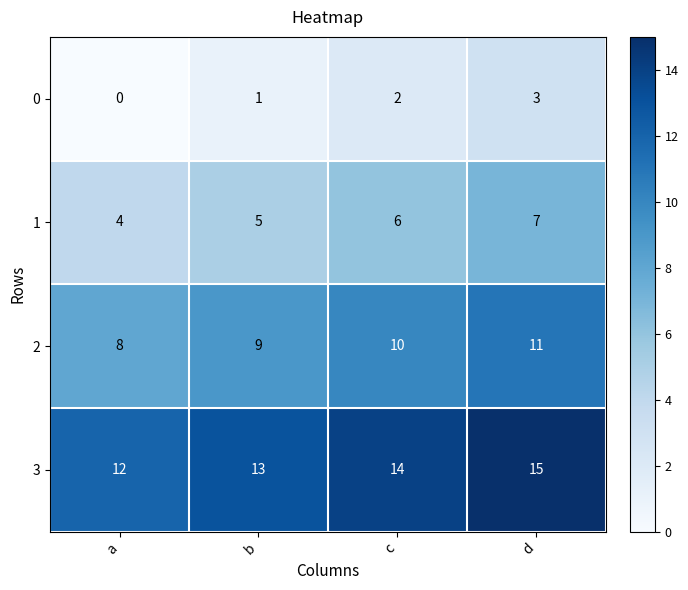

True or false: 3 has a value of 13 at b.

True